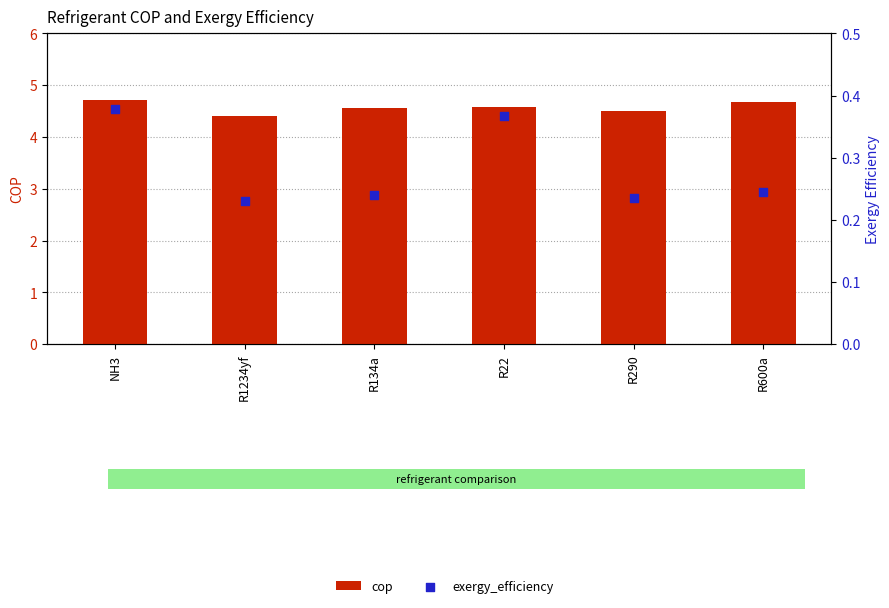

Which series has the largest total across all categories?

cop